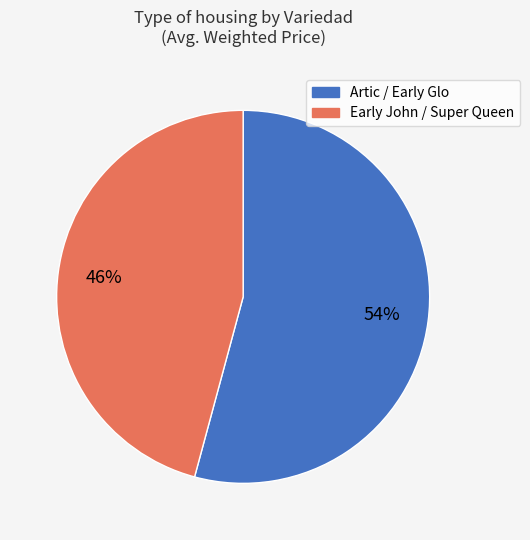

To the nearest percent, what is the average slice percentage?

50%